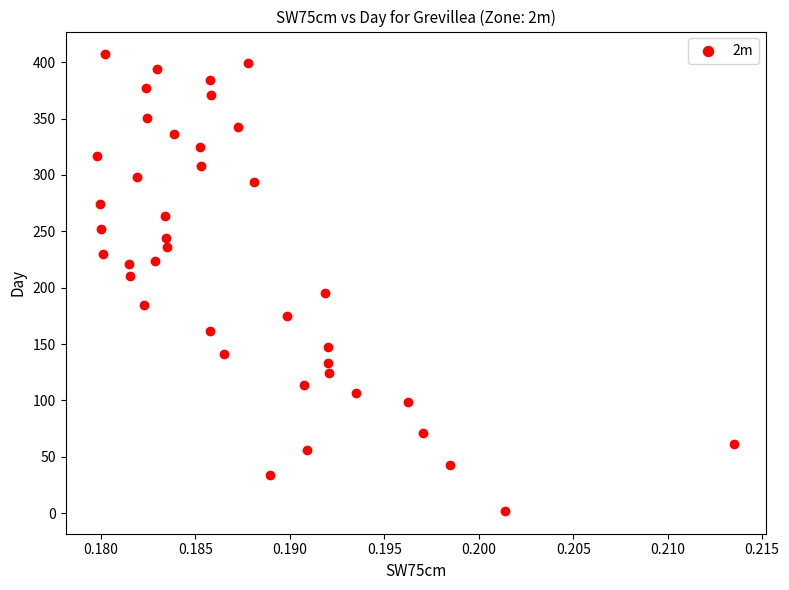

What is the range of Y values (max minus min)?

405